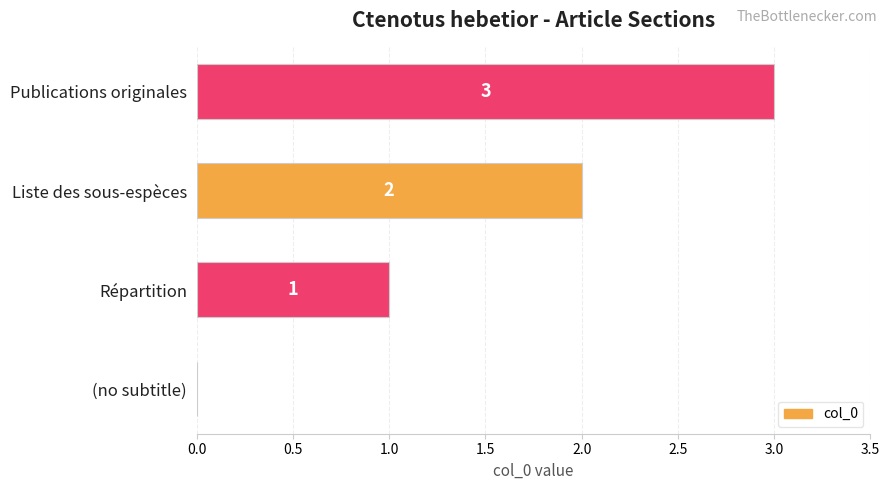

Count the values in the range 1 to 3.

3